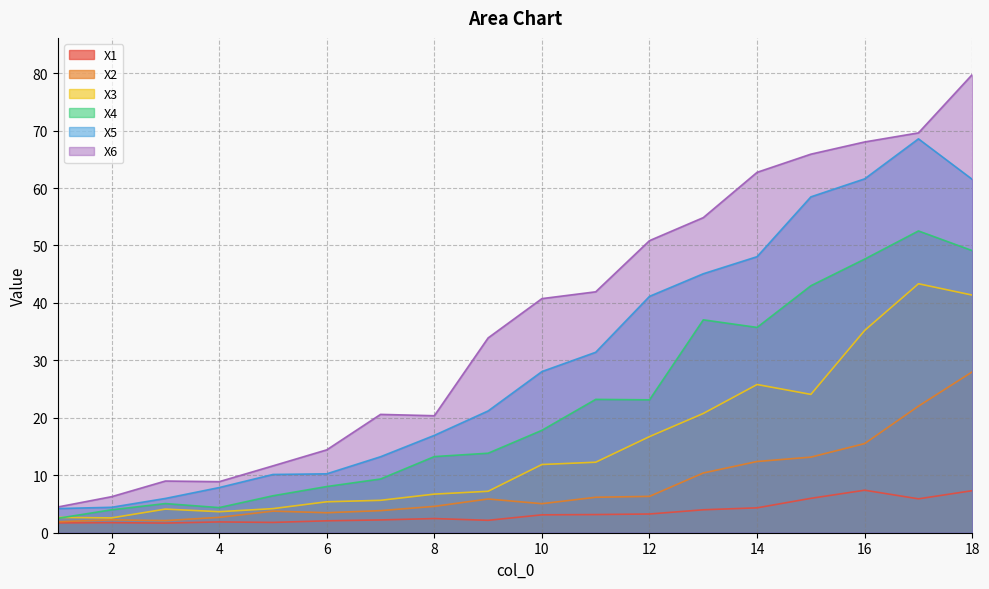

At 3, list the series in order from largest to smallest.

X6, X5, X4, X3, X2, X1